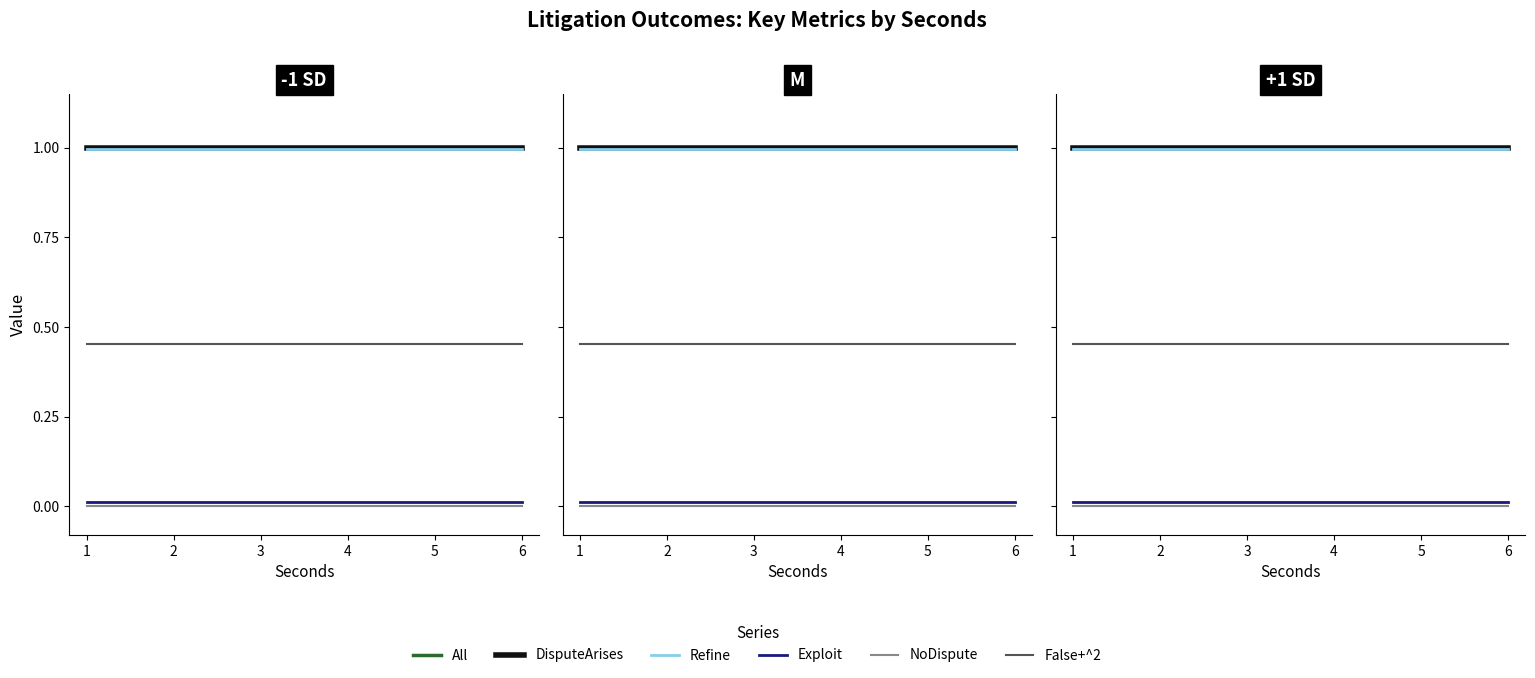

Which label corresponds to the largest value in the chart?

1